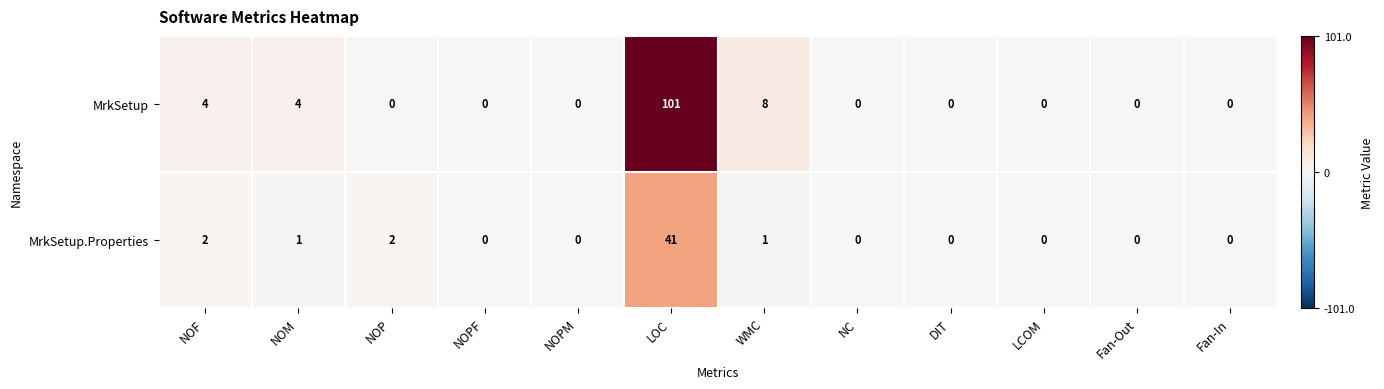

Reading left to right, what are all the values shown in this chart?

MrkSetup: 4	4	0	0	0	101	8	0	0	0	0	0
MrkSetup.Properties: 2	1	2	0	0	41	1	0	0	0	0	0